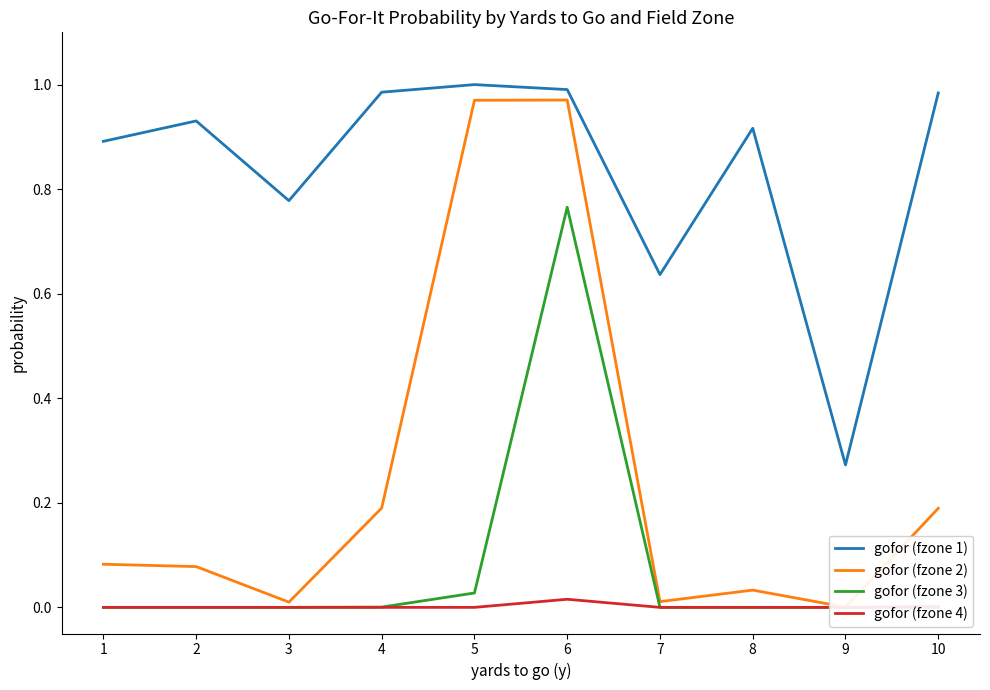

True or false: gofor (fzone 2) and gofor (fzone 1) cross at least once.

False